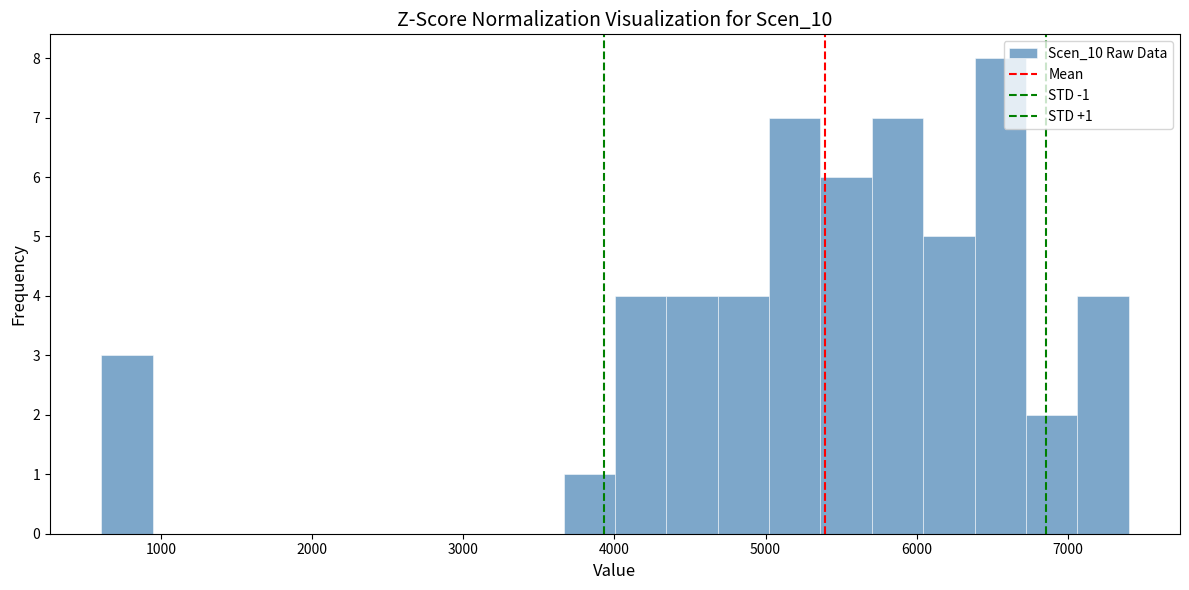

Around what value on the x-axis is the tallest bar? Give the approximate position of its centre, as read against the axis.

6600